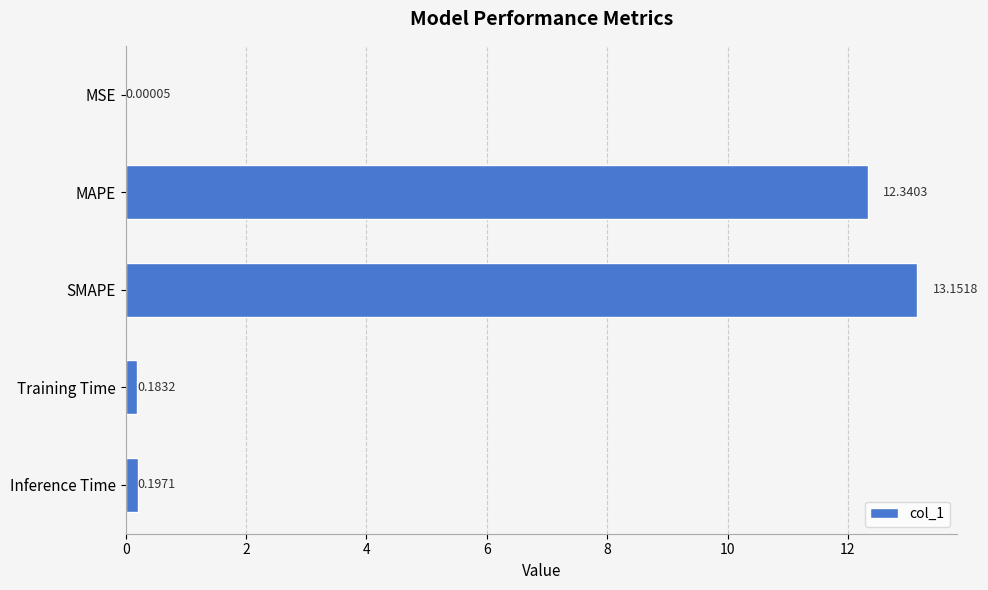

Where is the data nearest to the value 6?

Inference Time